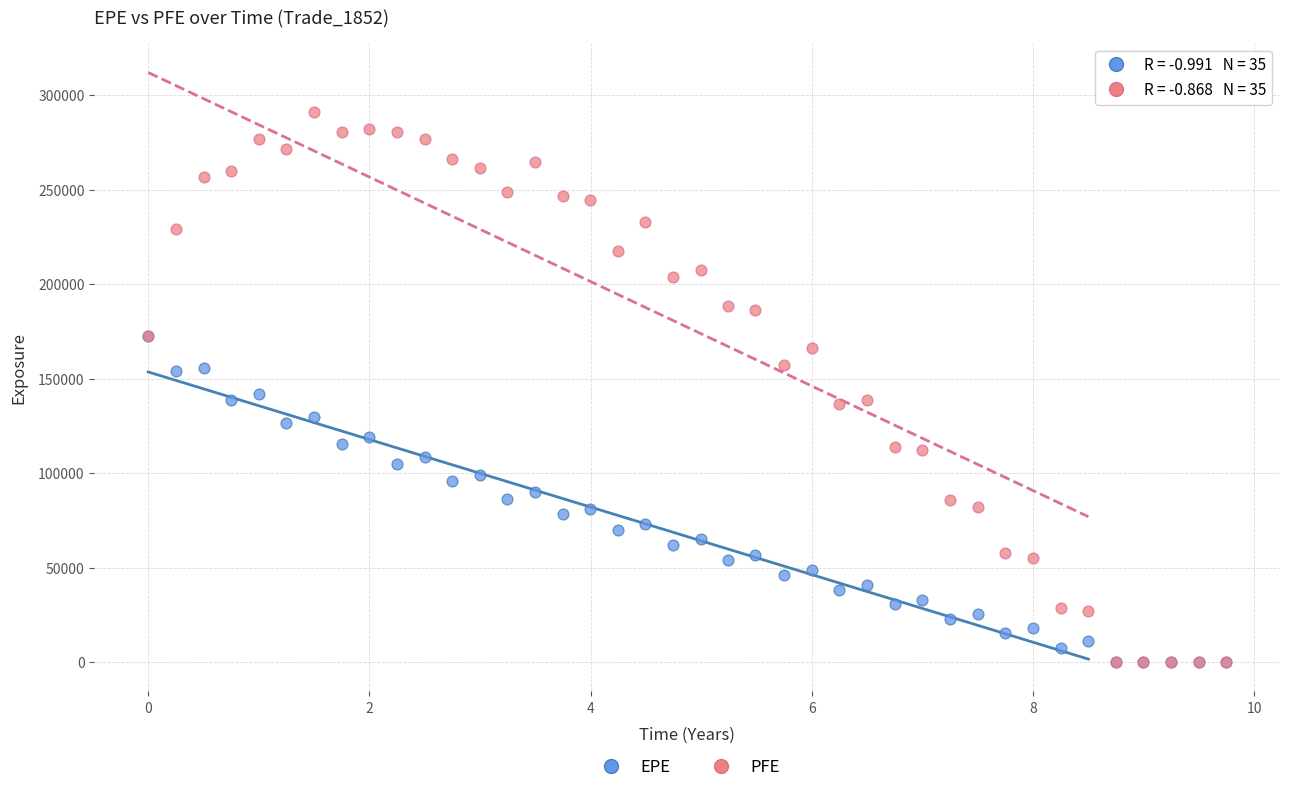

Which series reaches the maximum Y coordinate?

PFE